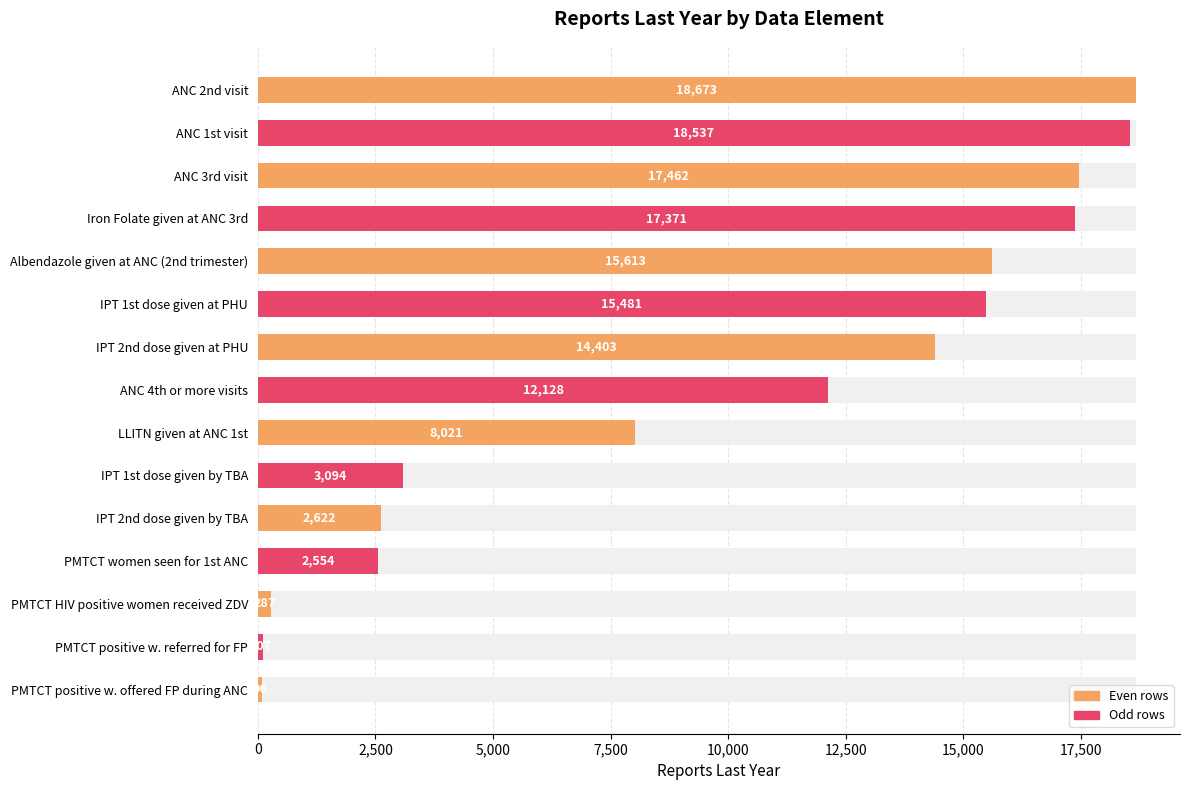

Approximately how many times larger is the value at ANC 1st visit compared to IPT 2nd dose given by TBA?

7.1